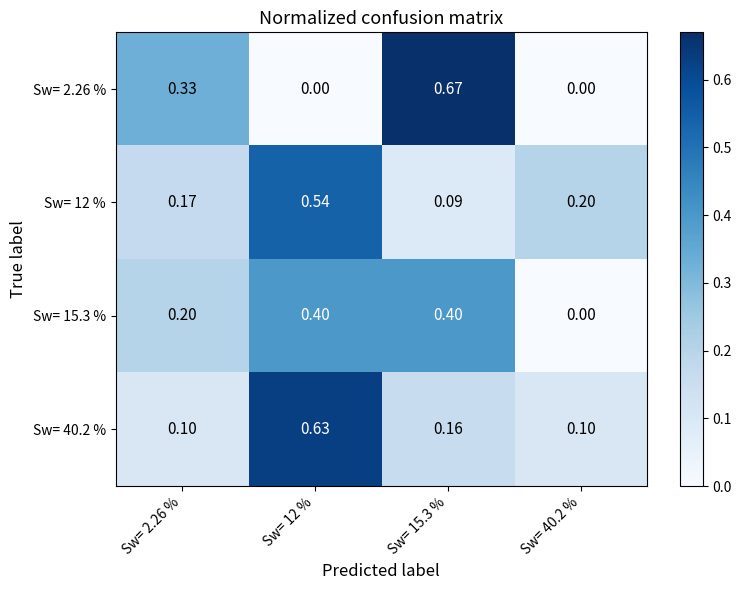

At Sw= 2.26 %, list the series in order from smallest to largest.

Sw= 40.2 %, Sw= 12 %, Sw= 15.3 %, Sw= 2.26 %